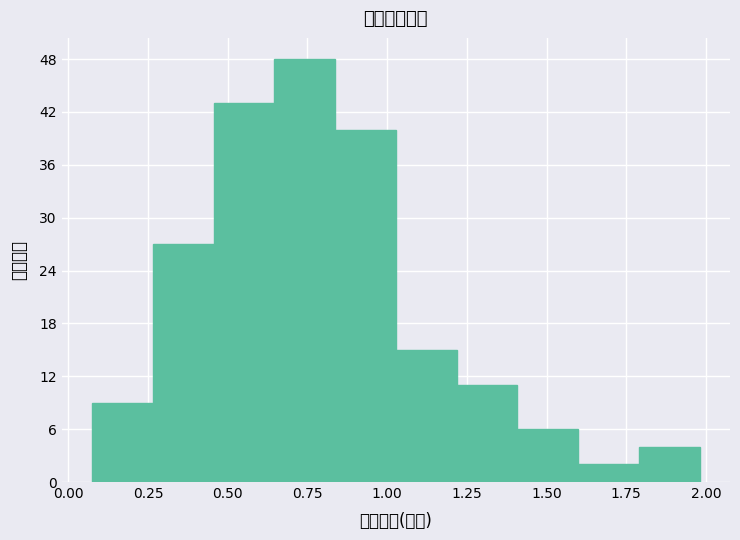

Around what value on the x-axis is the tallest bar? Give the approximate position of its centre, as read against the axis.

0.75